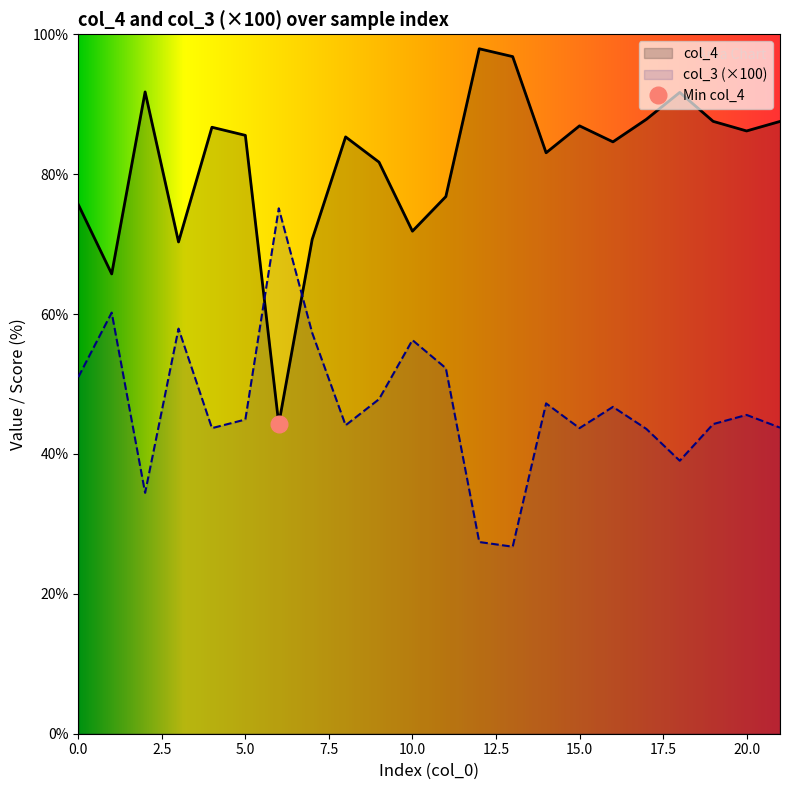

What are all the series names shown in the legend?

col_4, col_3